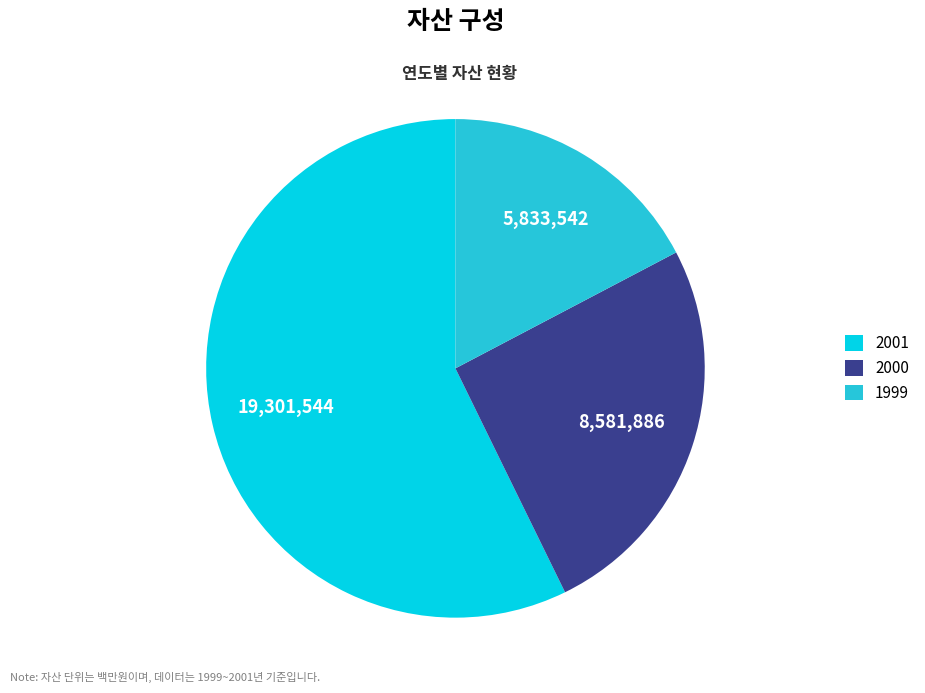

Rank the categories by value from highest to lowest.

2001, 2000, 1999